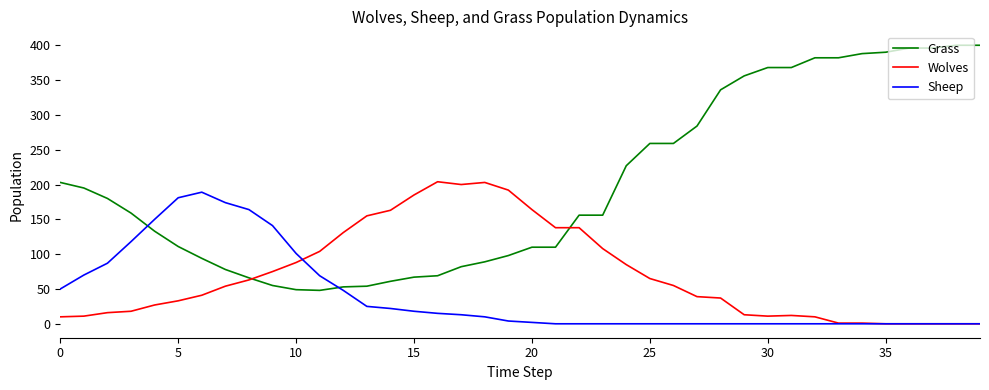

What is the maximum value for Sheep?

189